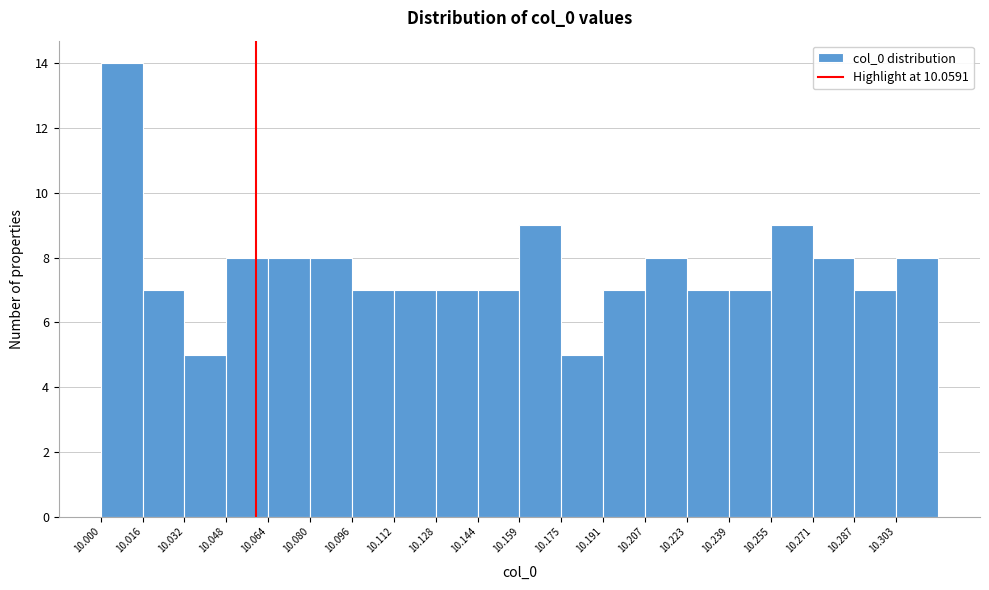

Reading left to right, transcribe this chart: for each bar, give the range it covers on the x-axis and its height. Neither the bar edges nor the heights are printed on the chart, so give them approximately, as read against the axes.

10.000 to 10.016: 14
10.016 to 10.032: 7
10.032 to 10.048: 5
10.048 to 10.064: 8
10.064 to 10.080: 8
10.080 to 10.096: 8
10.096 to 10.112: 7
10.112 to 10.128: 7
10.128 to 10.144: 7
10.144 to 10.160: 7
10.160 to 10.176: 9
10.176 to 10.192: 5
10.192 to 10.208: 7
10.208 to 10.224: 8
10.224 to 10.240: 7
10.240 to 10.256: 7
10.256 to 10.270: 9
10.270 to 10.286: 8
10.286 to 10.302: 7
10.302 to 10.318: 8